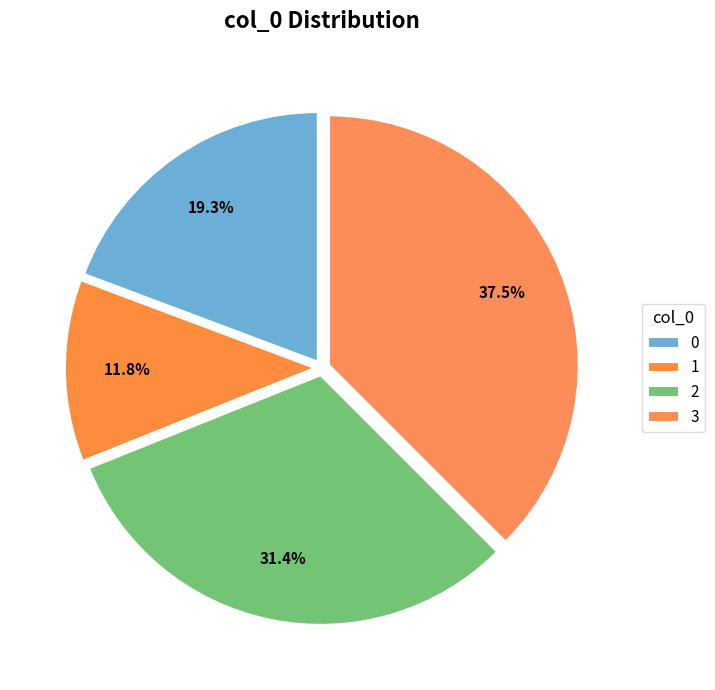

To the nearest percent, what is the combined percentage of 1 and 0?

31%